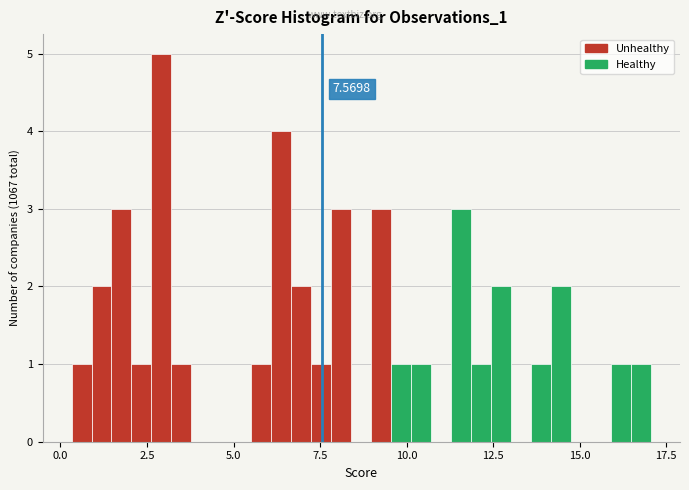

Read against the x-axis, roughly where is the centre of the tallest bar?

3.0